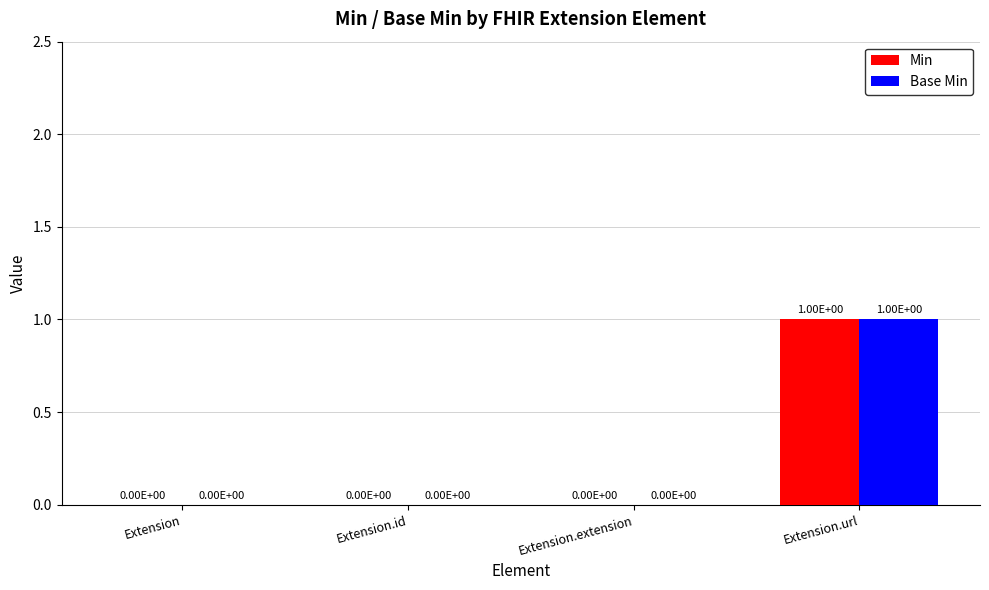

Are the bars horizontal?

No